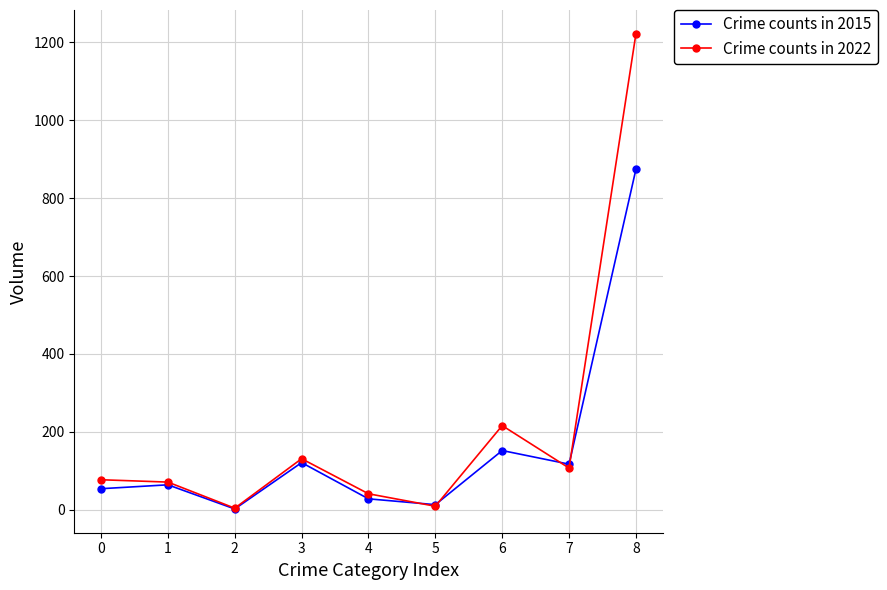

The value of Crime counts in 2015 at 7 is 117. True or false?

True